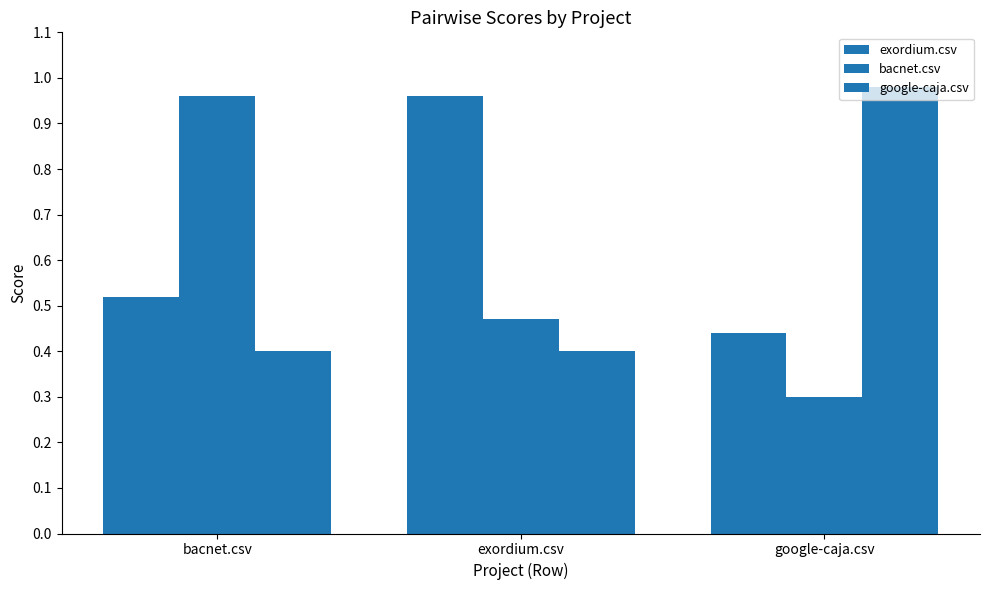

Which series has the widest spread of values?

bacnet.csv